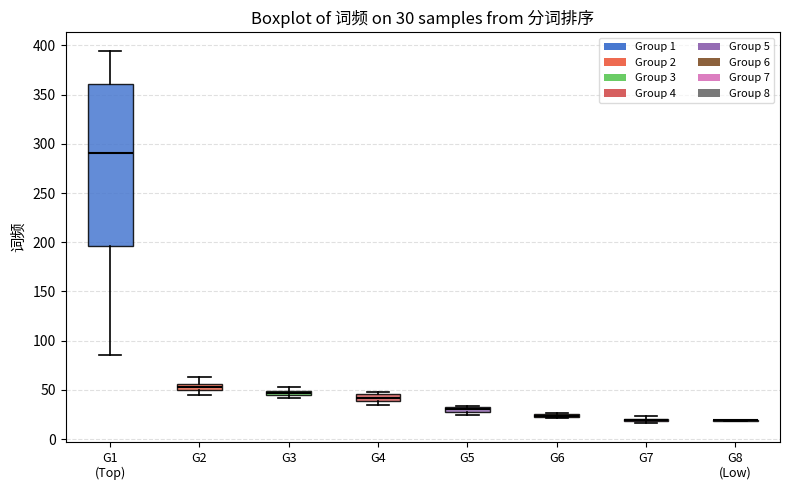

Which box is the tallest, from its lower edge to its upper edge?

G1 (Top)